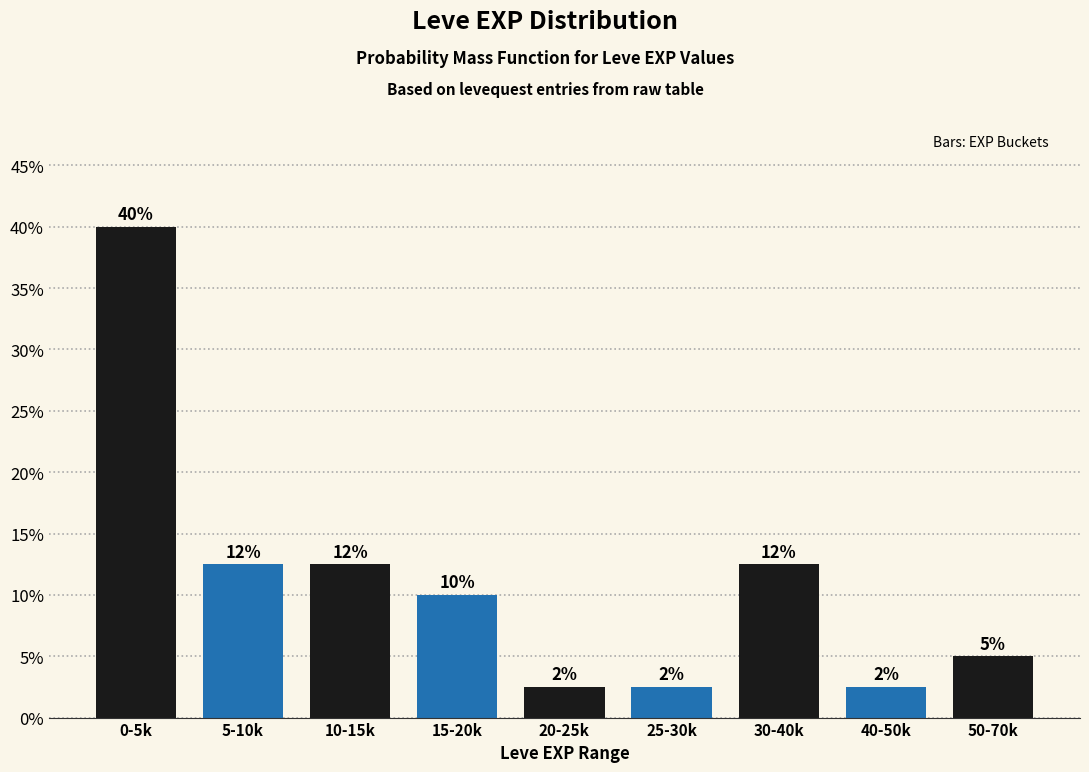

Are the bars horizontal?

No